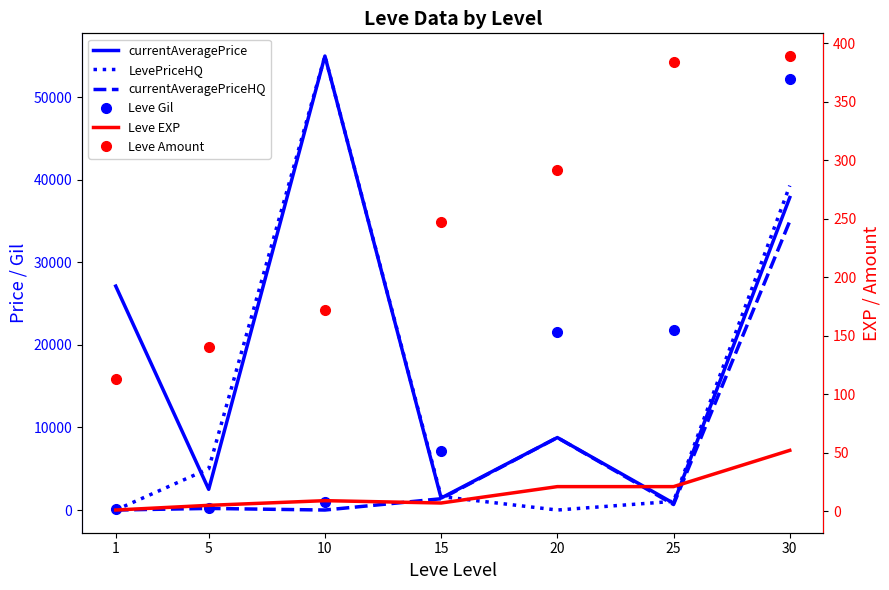

Reading left to right, transcribe all the data shown in this chart.

currentAveragePrice: 27128	2507	55004	1449	8780	821	37866
LevePriceHQ: 0	5000	55004	1630	0	1050	39300
currentAveragePriceHQ: 0	194	0	1367	8780	668	35000
Leve Gil: 160	220	990	7170	21600	21830	52220
Leve EXP: 1	5	9	7	21	21	52
Leve Amount: 113	140	172	247	292	384	389